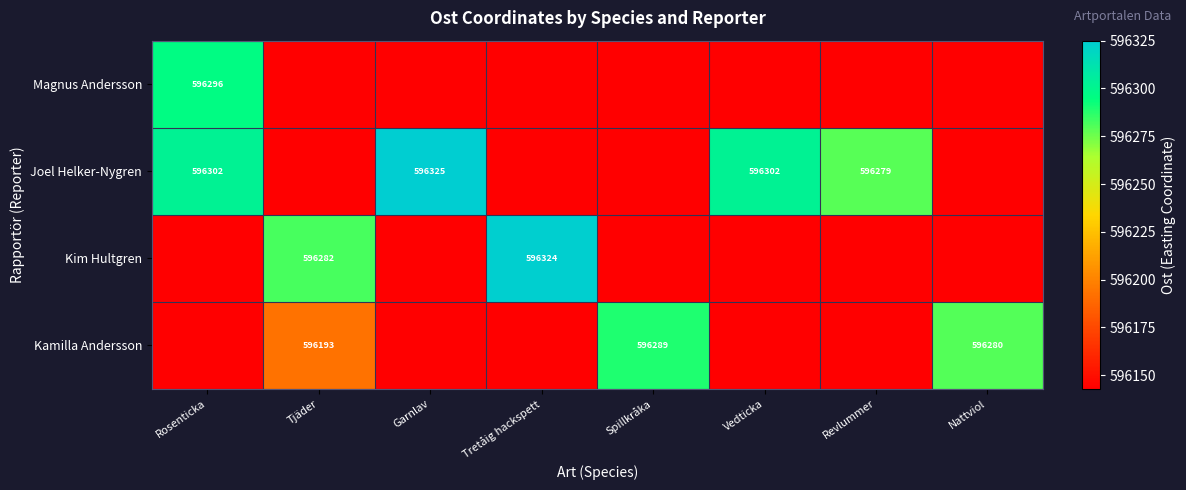

The value of Joel Helker-Nygren at Revlummer is 924591. True or false?

False